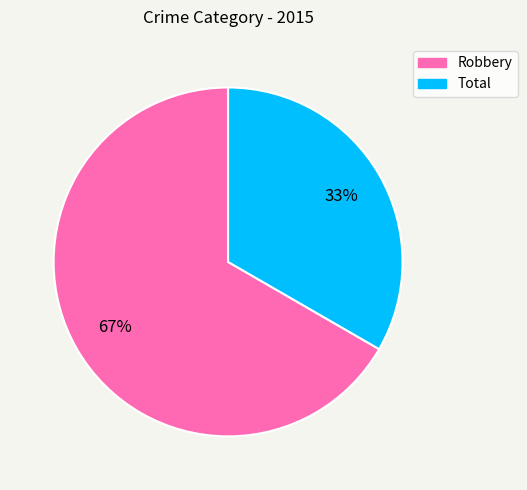

What is the largest slice in the pie chart?

Robbery